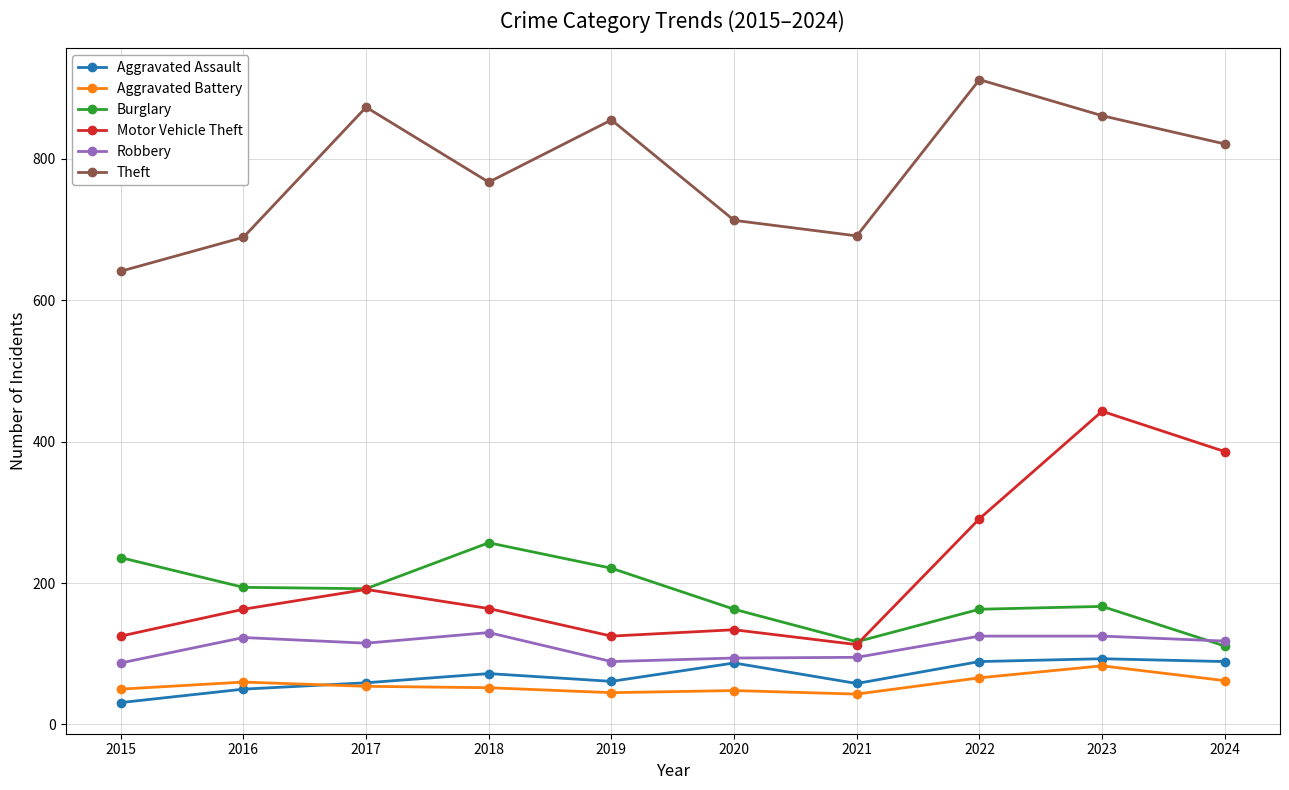

Is the value of Aggravated Battery at 2015 greater than the value of Aggravated Assault at 2021?

No